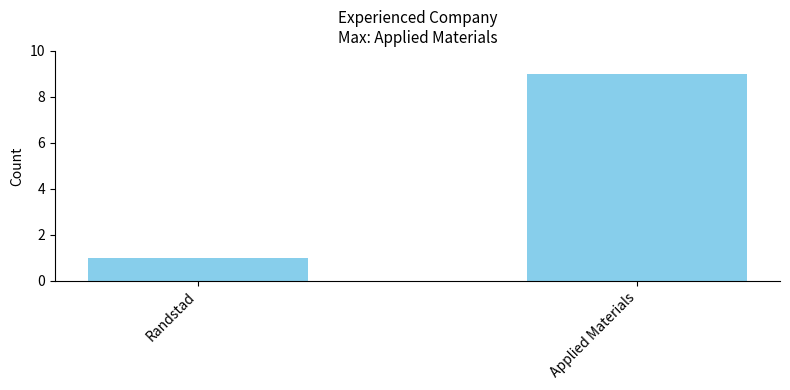

What is the smallest value displayed?

1